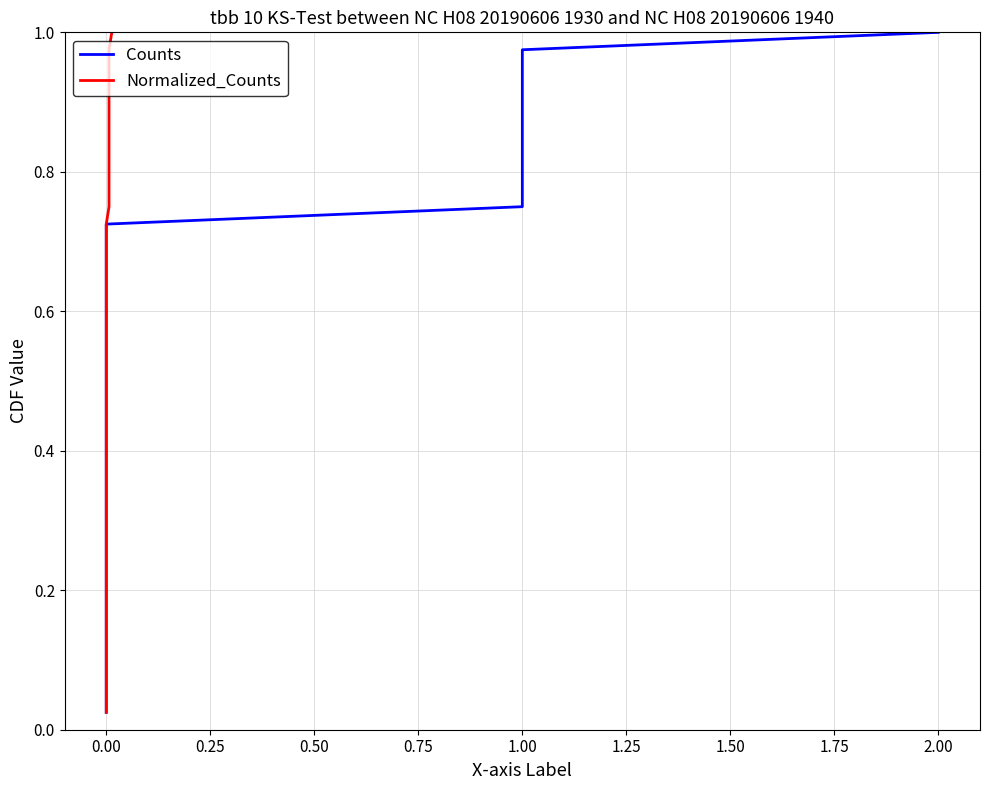

Is the value of Normalized_Counts at 34 greater than the value of Counts at 37?

No